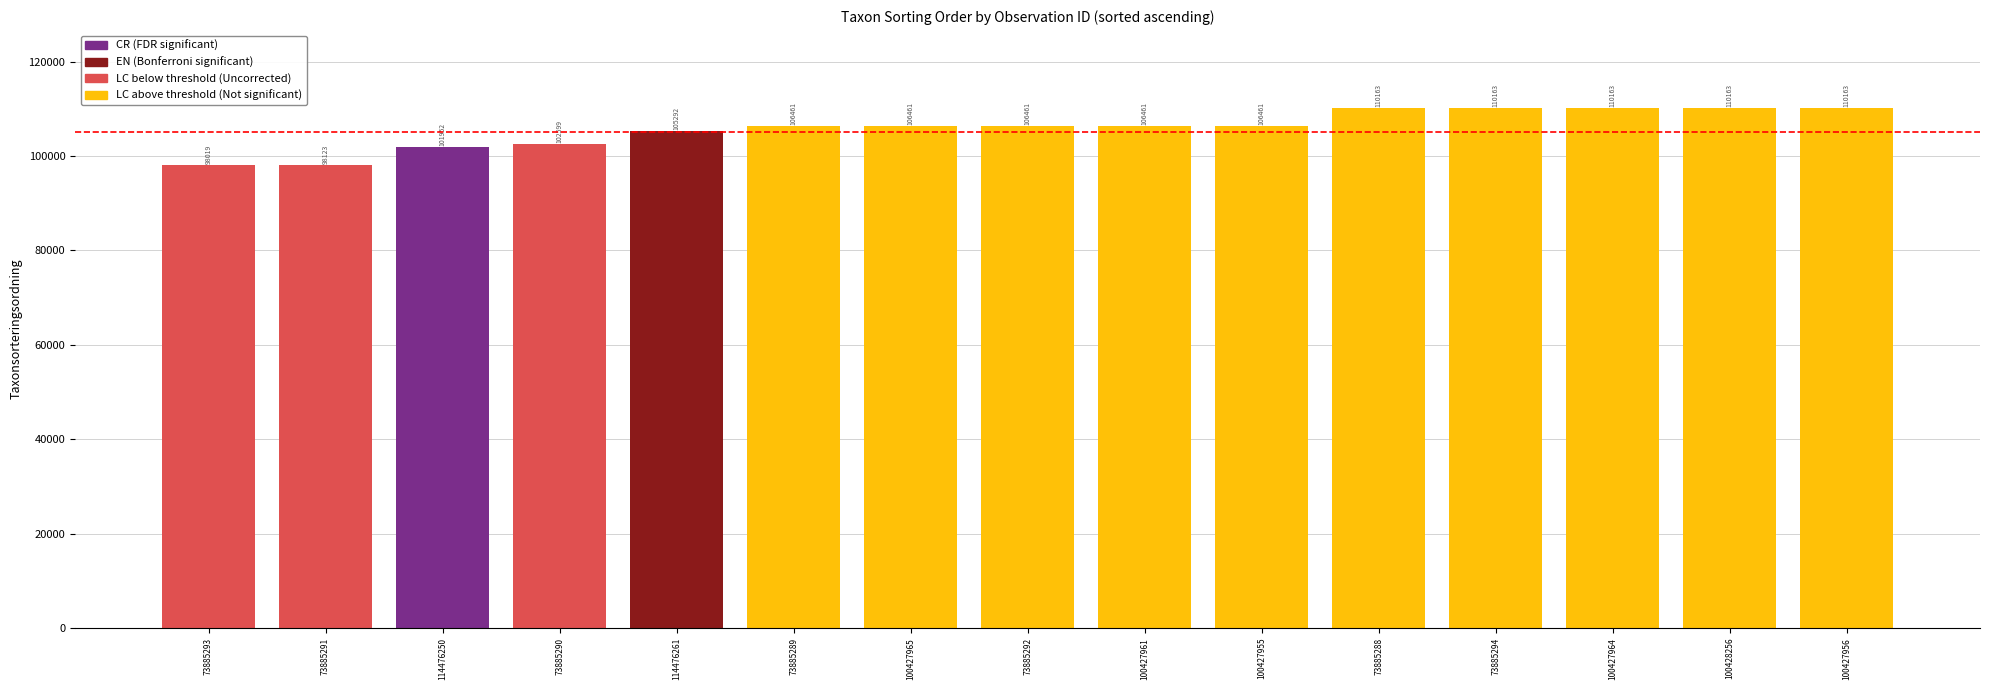

Reading left to right, what are all the values shown in this chart?

98019	98123	101952	102599	105292	106461	106461	106461	106461	106461	110163	110163	110163	110163	110163